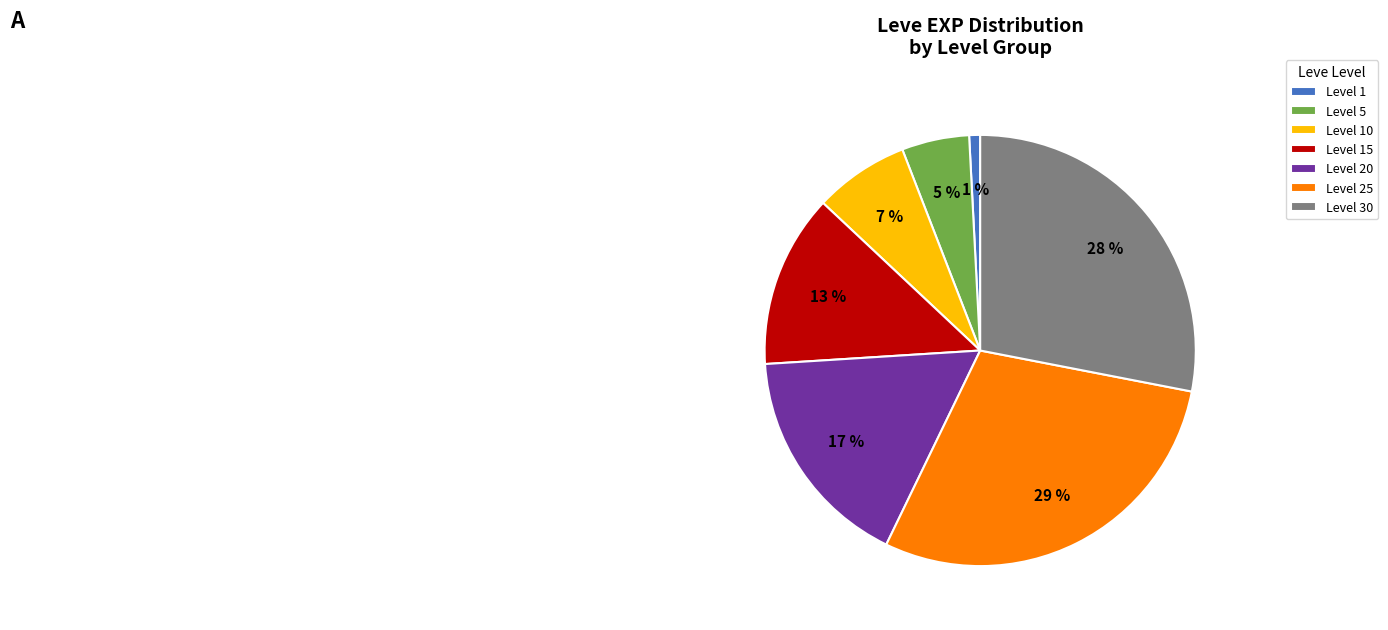

To the nearest percent, what portion does Level 15 represent?

13%